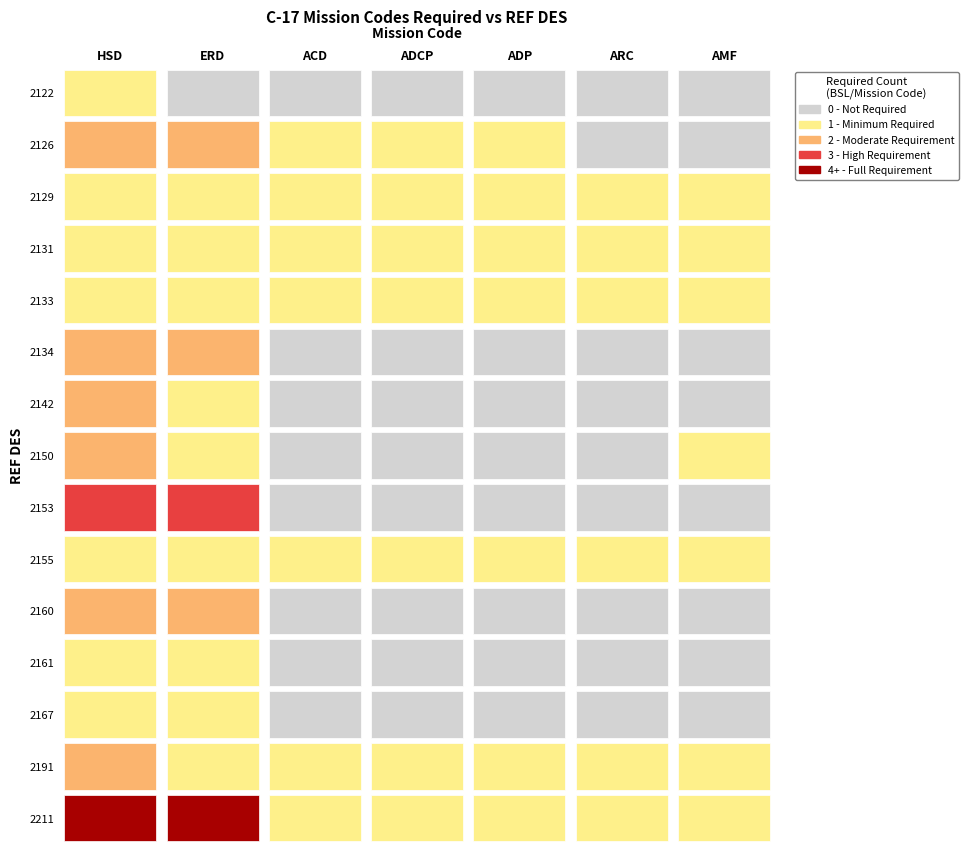

How many 2161 values are between 0 and 1?

7